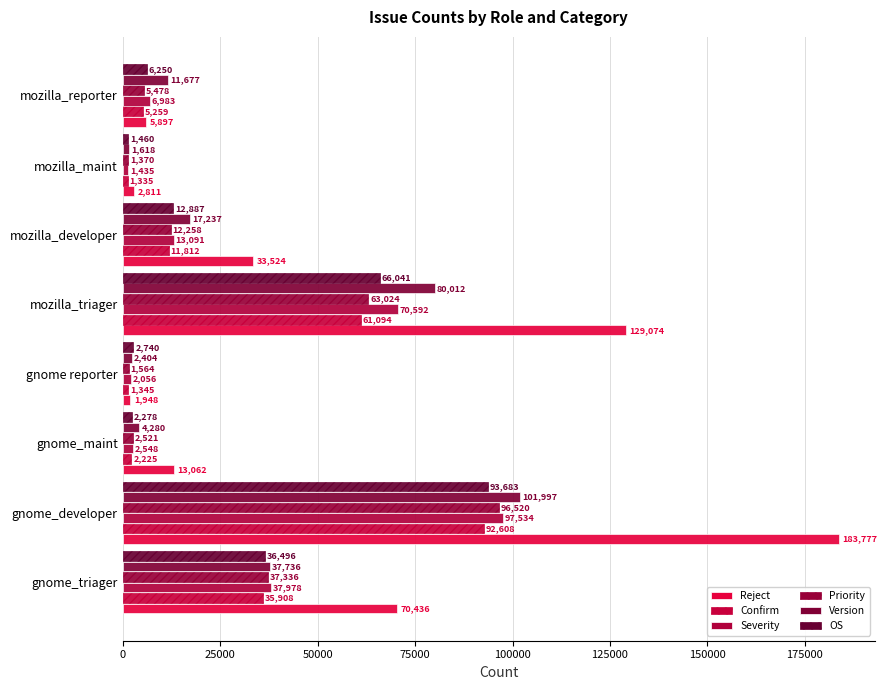

Count the number of categories in the chart.

8